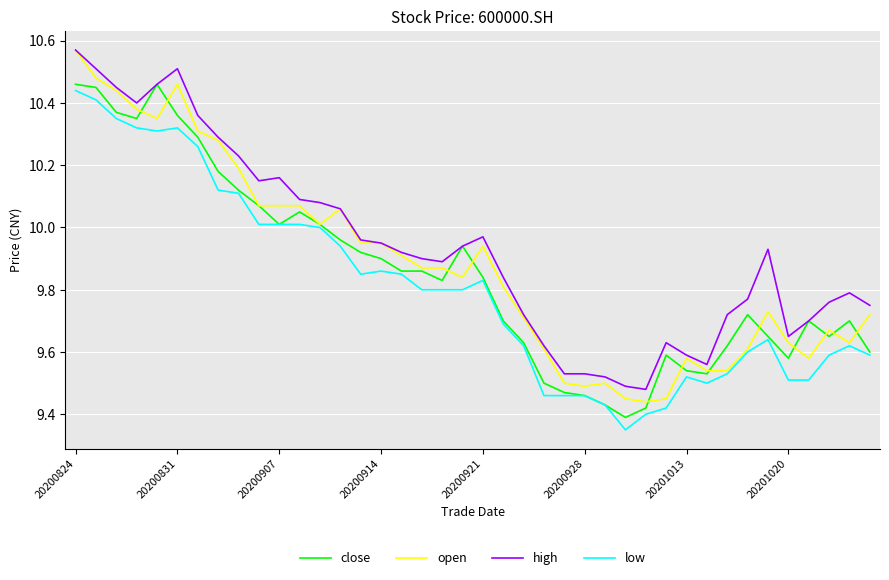

True or false: high and low intersect in this chart.

False